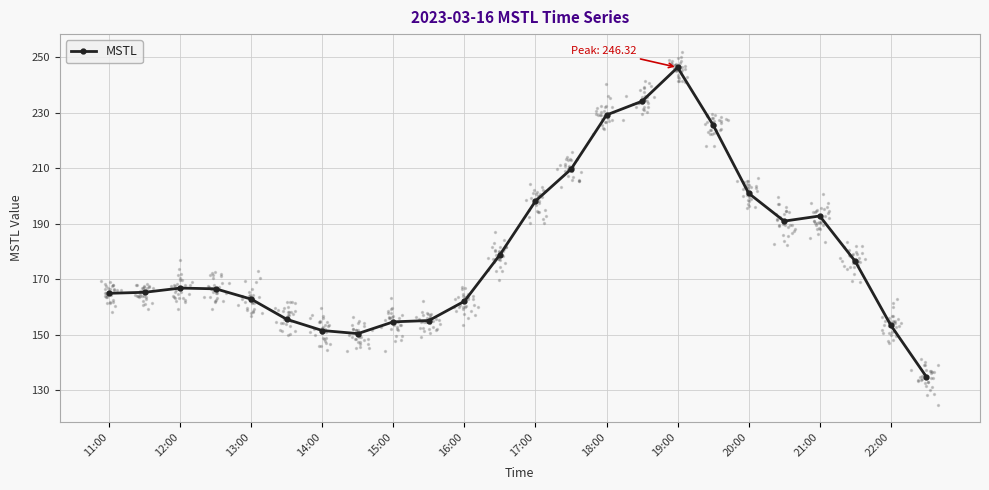

True or false: MSTL has more than 1 points higher than both neighbors.

True